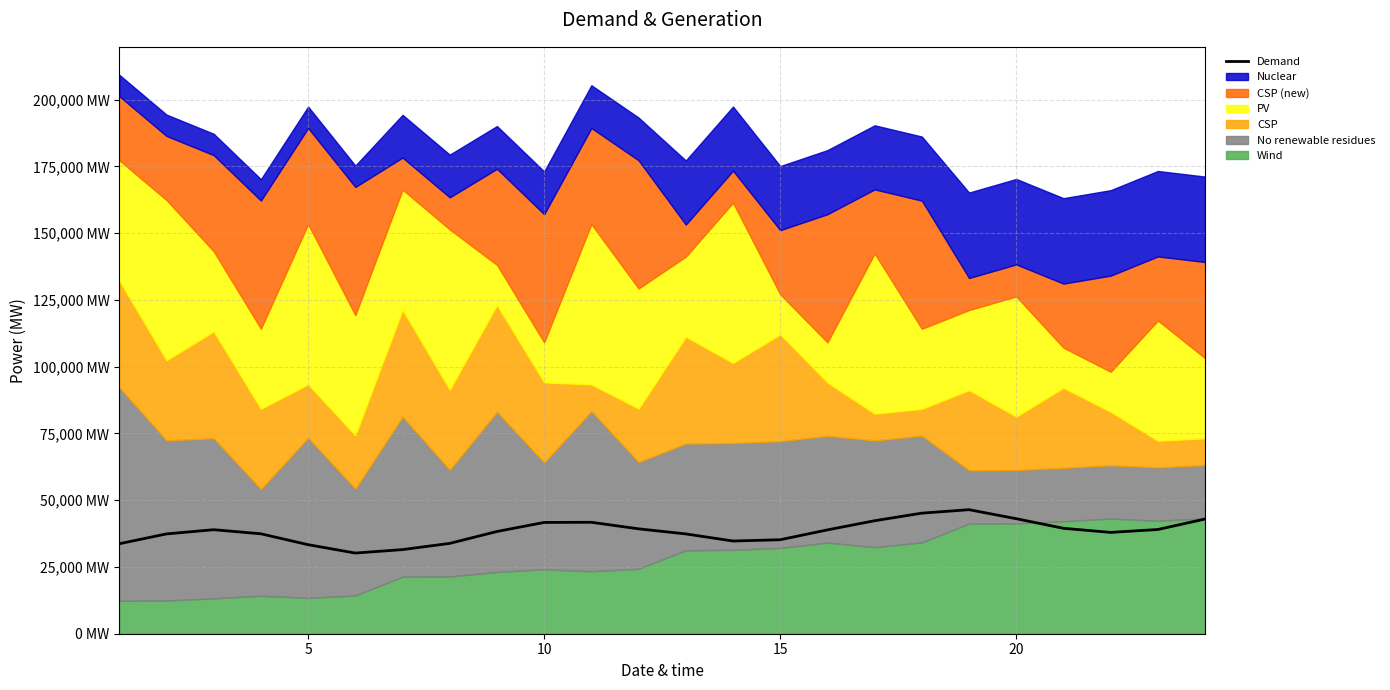

The value at 10 is 61585.0. True or false?

False